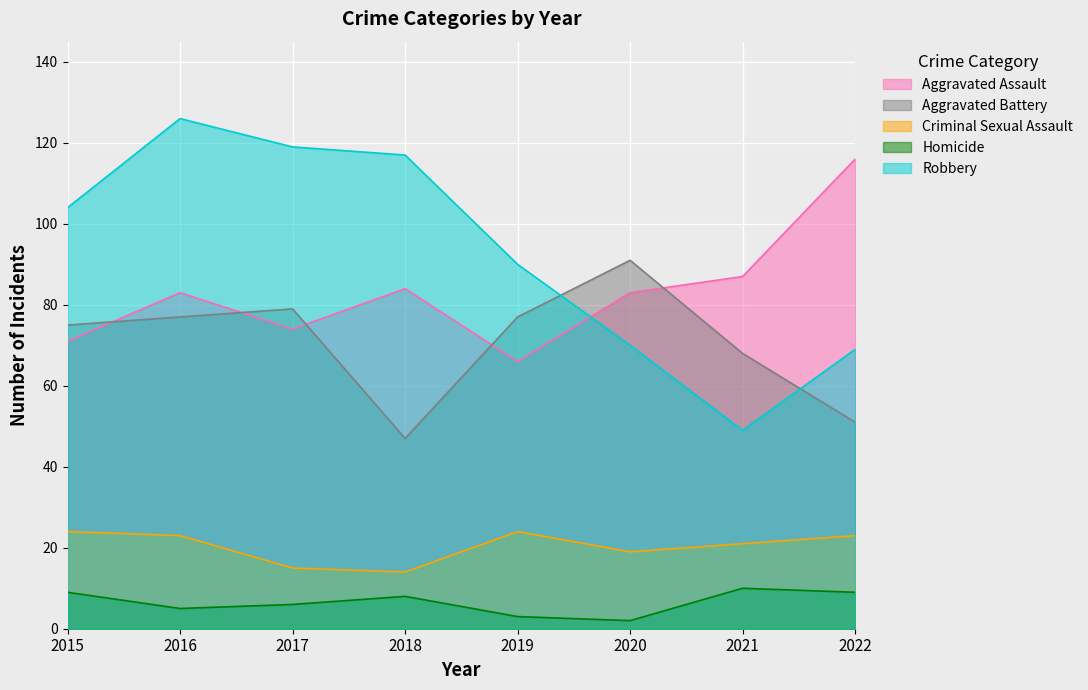

Where is the first local maximum for Homicide?

2018